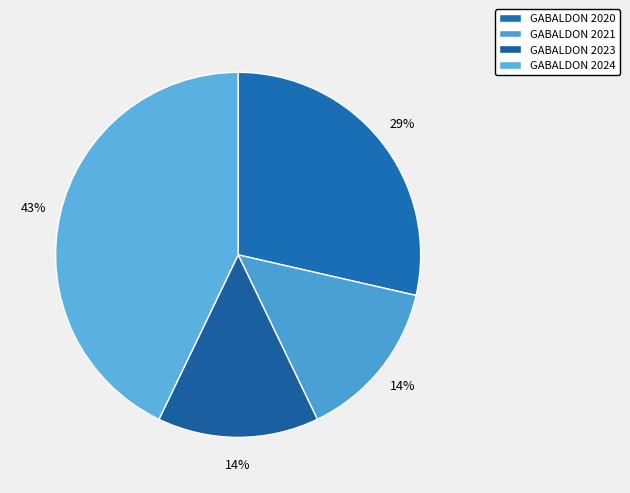

Which category has the smallest portion of the pie?

GABALDON 2021